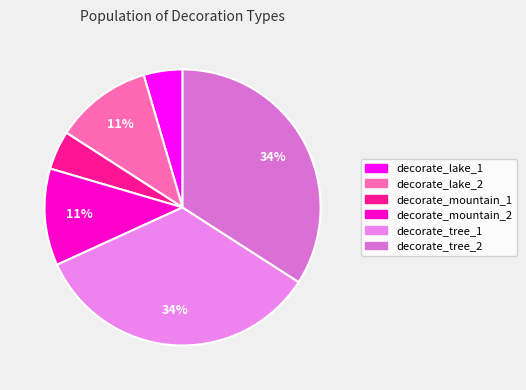

Does decorate_mountain_1 account for over 50% of the chart?

No